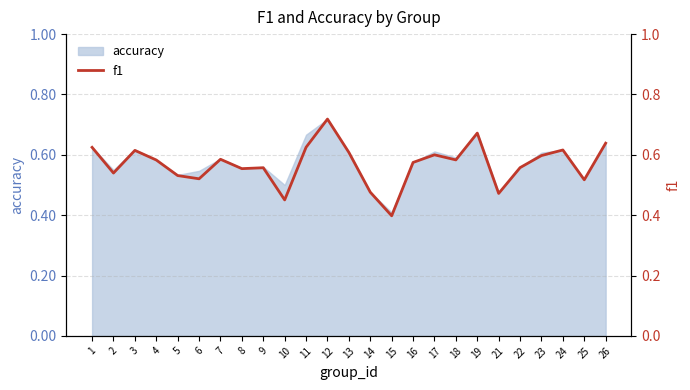

The chart shows a value of 0.8 at 3. True or false?

False